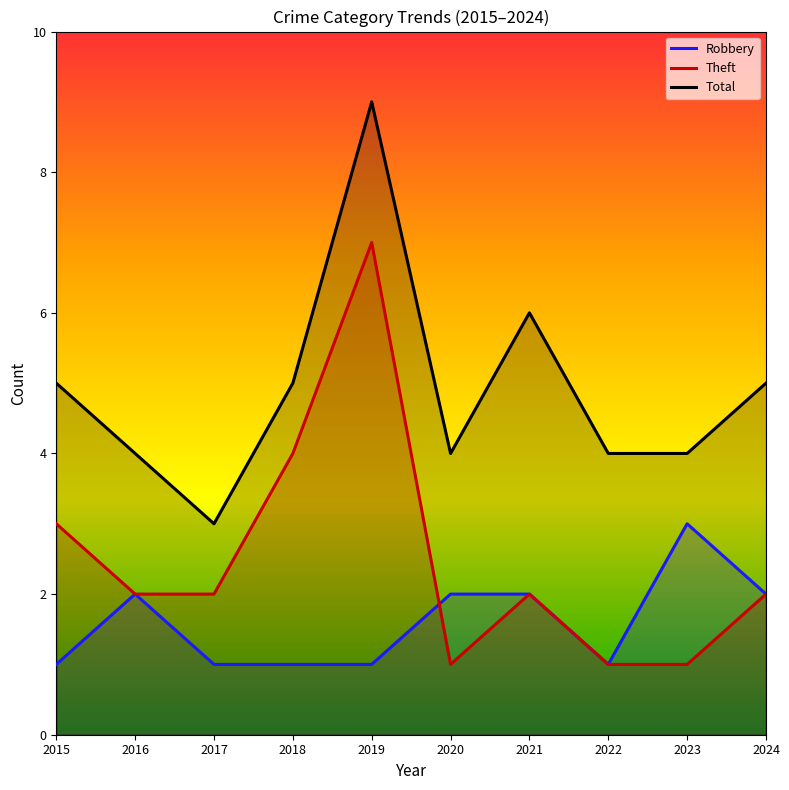

In Total, how many points are higher than both neighbors (excluding endpoints)?

2